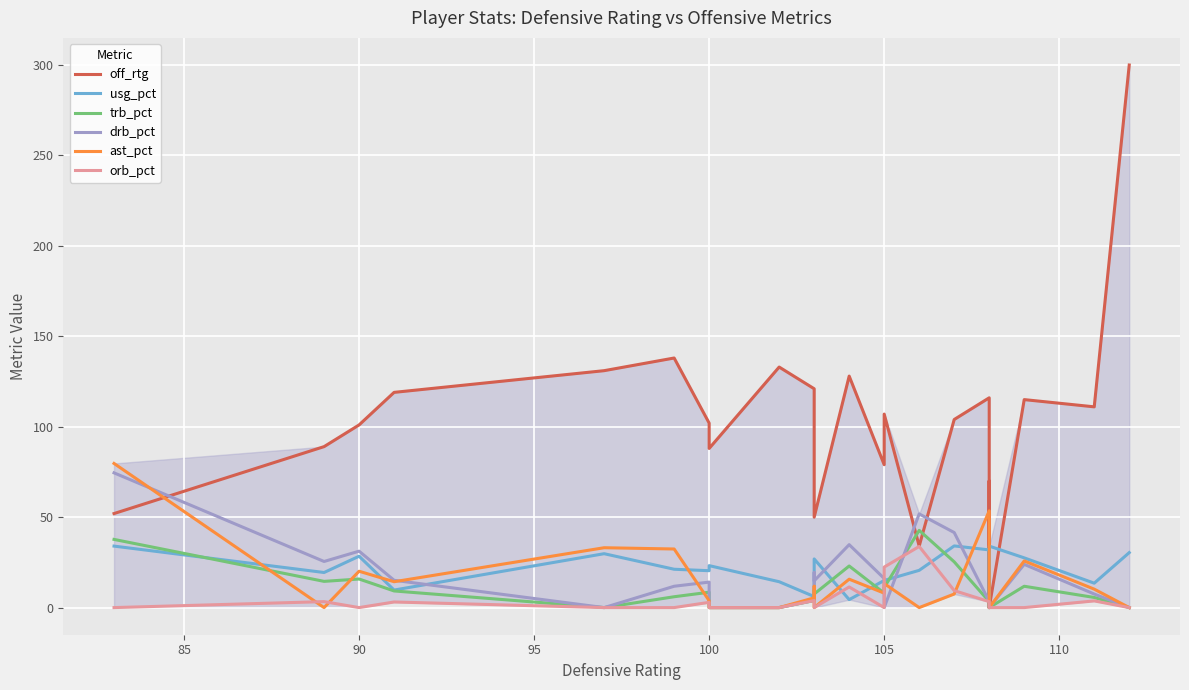

Reading left to right, what are all the values shown in this chart?

off_rtg: 52.0	89.0	101.0	119.0	131.0	138.0	102.0	88.0	133.0	121.0	67.0	50.0	128.0	79.0	107.0	34.0	104.0	116.0	0.0	70.0	0.0	115.0	111.0	300.0
usg_pct: 34.0	19.4	28.4	9.7	29.8	21.2	20.4	23.2	14.3	6.1	20.2	26.9	4.4	15.0	15.0	20.6	34.1	31.9	0.0	24.9	34.0	27.5	13.5	30.4
trb_pct: 37.7	14.5	15.8	9.2	0.0	6.0	8.5	0.0	0.0	3.9	9.6	7.5	23.0	8.0	11.1	42.7	25.3	3.3	0.0	0.0	0.0	11.8	5.6	0.0
drb_pct: 74.5	25.5	31.2	15.1	0.0	11.8	14.1	0.0	0.0	4.0	19.4	14.8	34.8	16.1	0.0	51.8	41.5	3.4	0.0	0.0	0.0	23.9	7.5	0.0
ast_pct: 79.7	0.0	20.1	14.3	33.1	32.4	3.8	0.0	0.0	5.4	11.8	0.0	15.7	8.0	13.3	0.0	7.5	53.5	0.0	0.0	0.0	25.8	10.2	0.0
orb_pct: 0.0	3.3	0.0	3.1	0.0	0.0	2.9	0.0	0.0	3.9	0.0	0.0	11.4	0.0	22.4	33.8	9.4	3.3	0.0	0.0	0.0	0.0	3.7	0.0